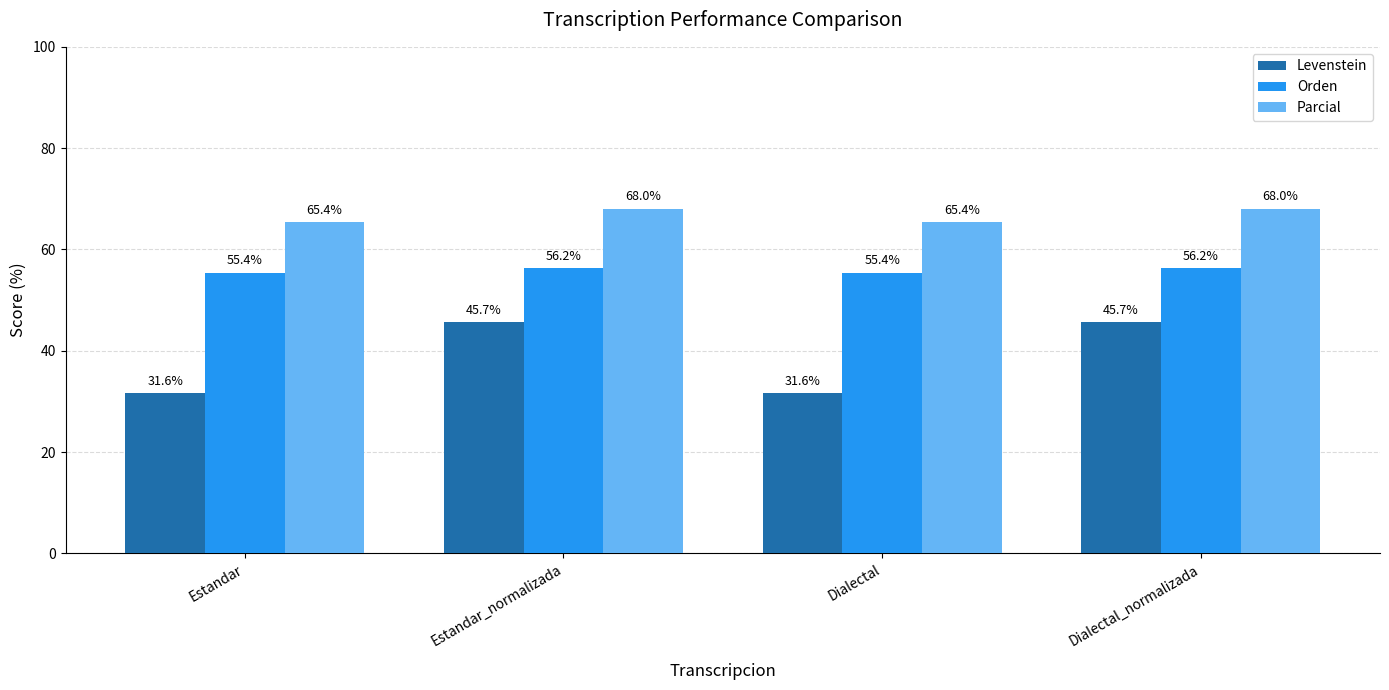

What is the sum of the Parcial values at Estandar_normalizada and Dialectal?

133.4